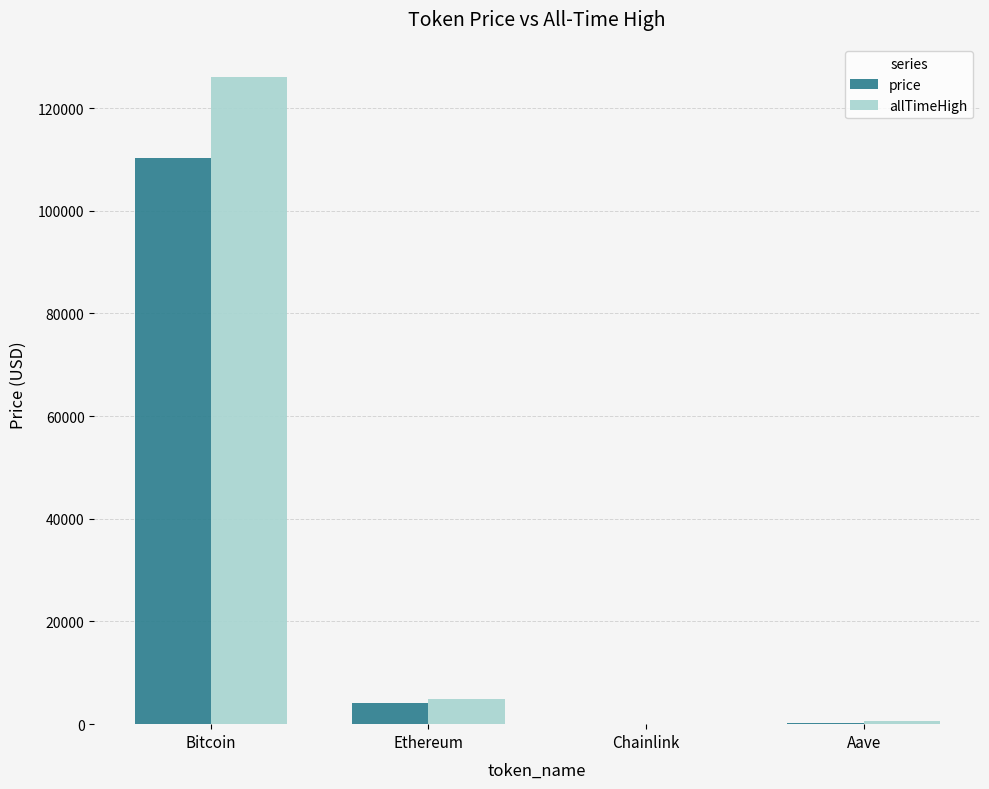

At which label does allTimeHigh first exceed 4946?

Bitcoin